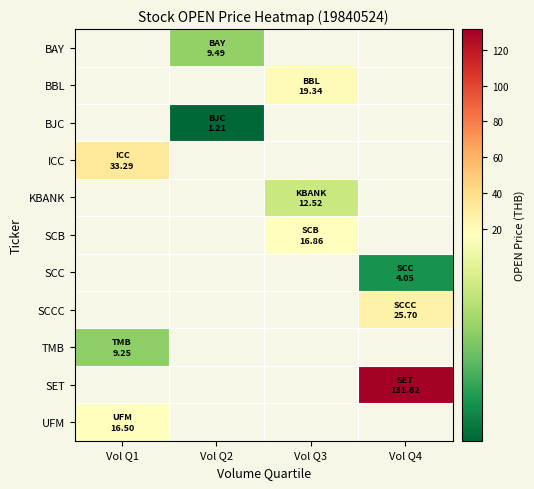

List the labels in order of SET value, smallest first.

Vol Q1, Vol Q2, Vol Q3, Vol Q4